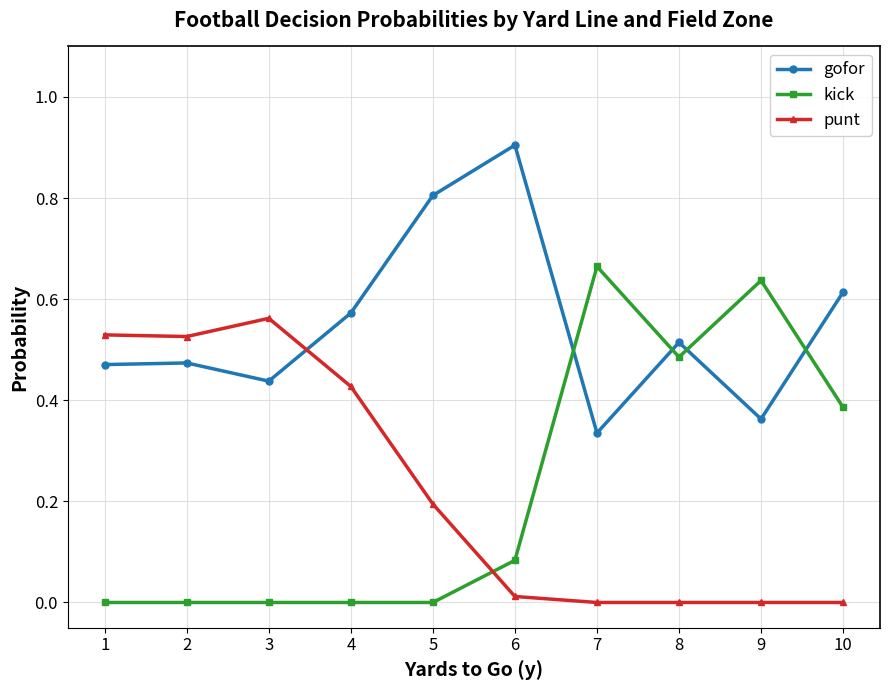

What is the total value across all series at 10?

1.0